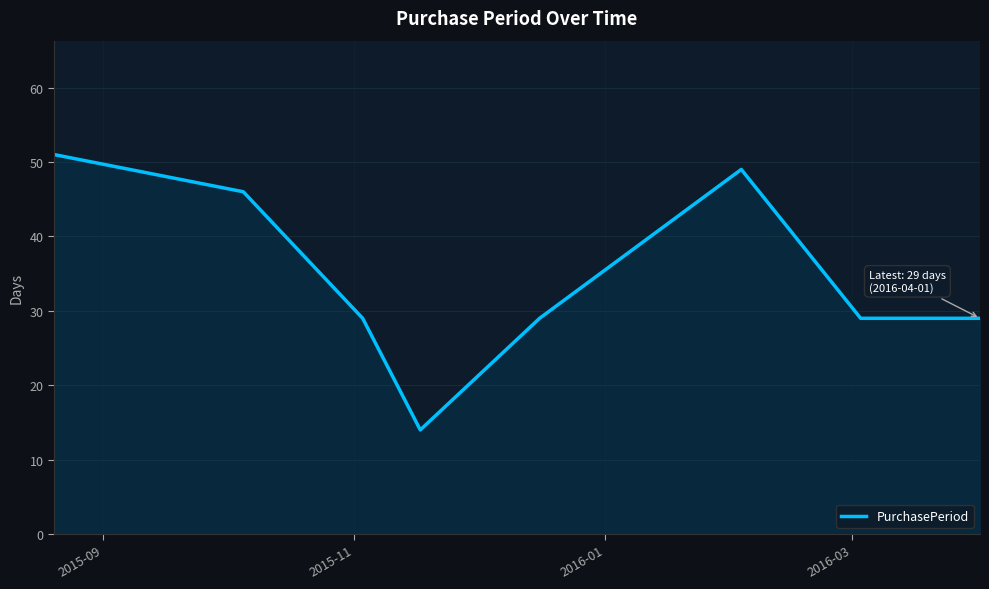

What is the maximum value shown in the chart?

51